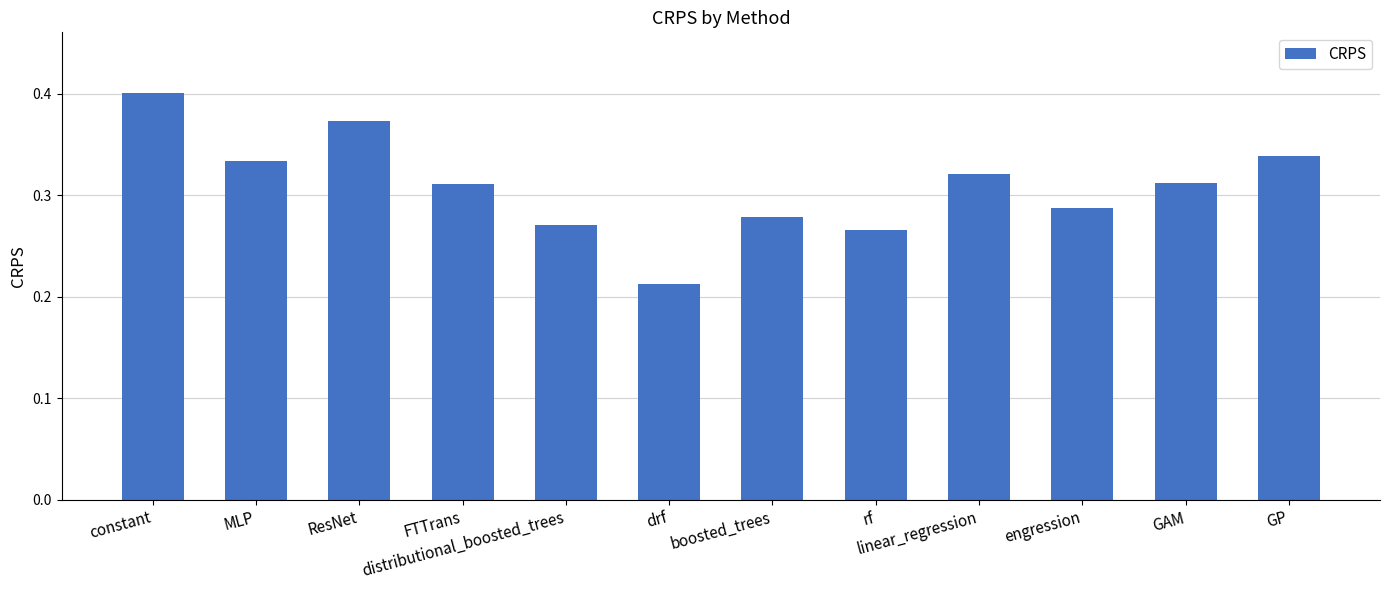

How many values are between 0 and 1?

12